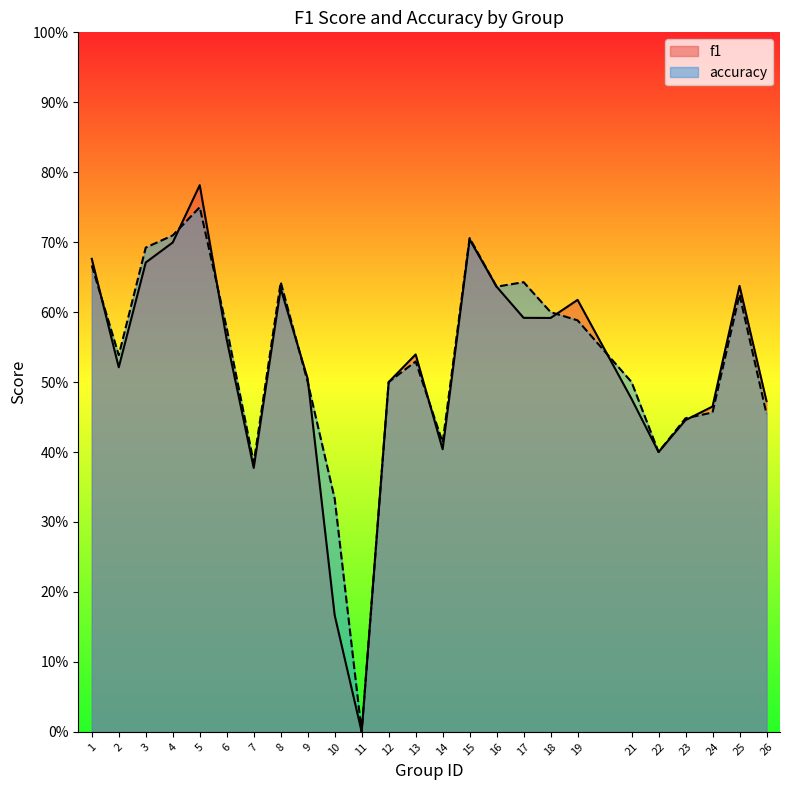

How many data points in f1 are above 0?

24